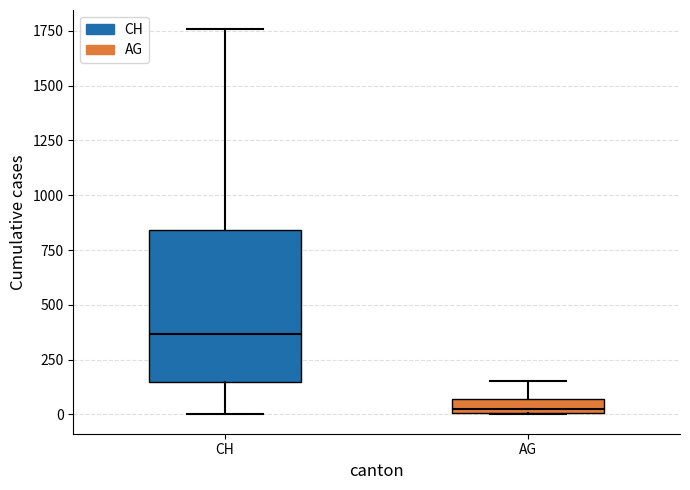

Which box is the tallest, from its lower edge to its upper edge?

CH